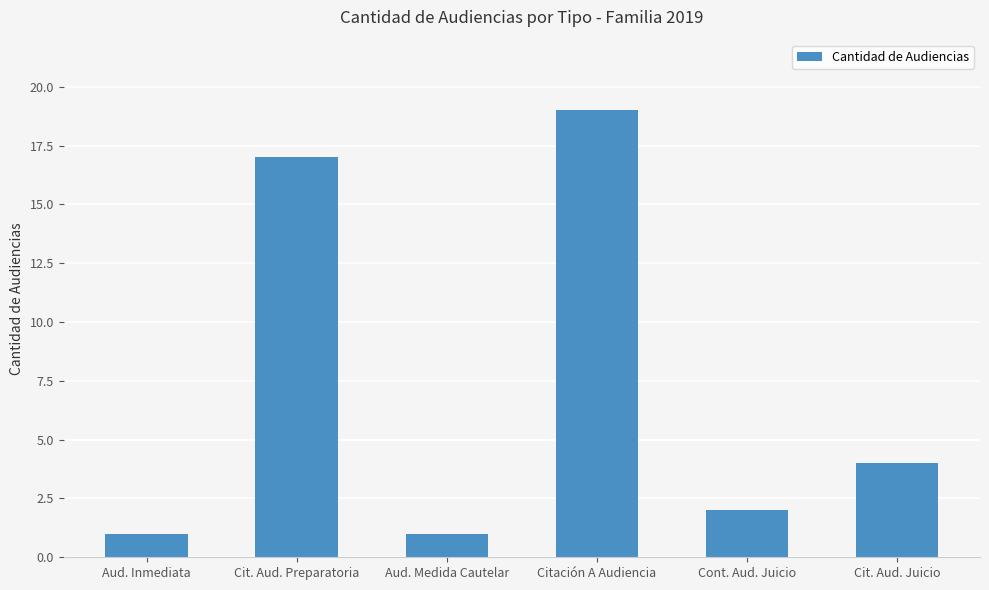

What is the label of the 3rd bar from the left?

Aud. Medida Cautelar